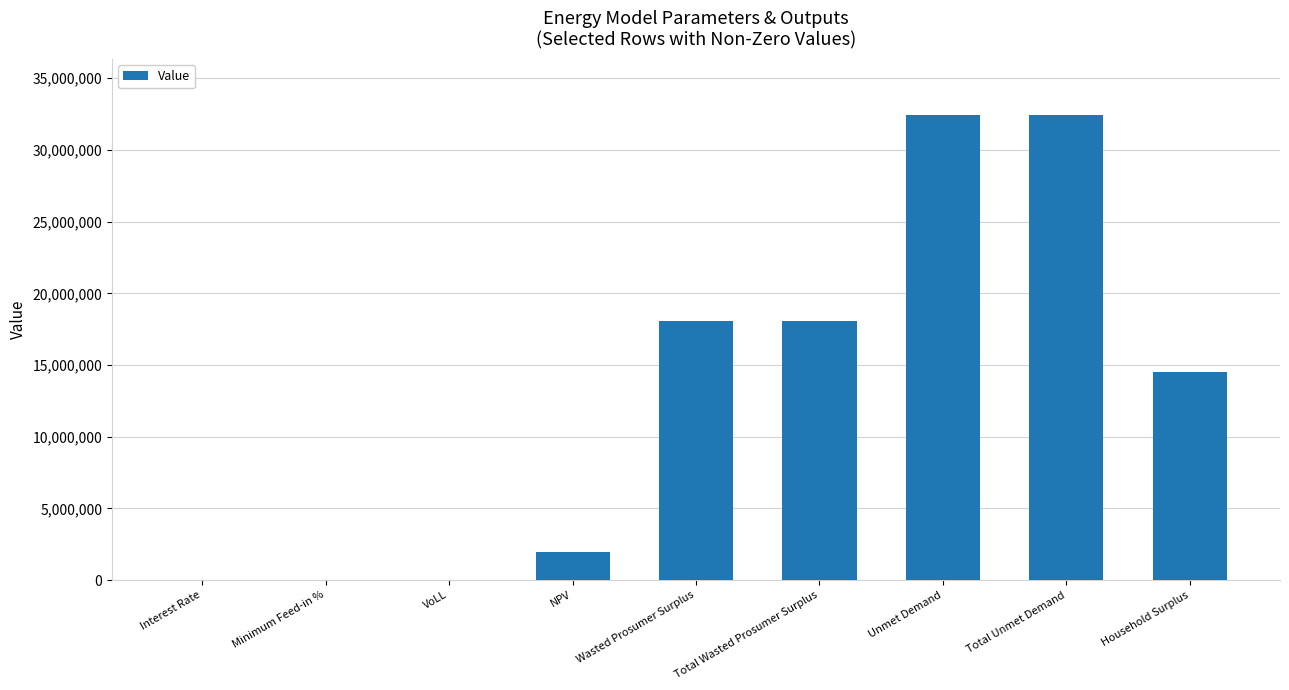

What is the change in value from Wasted Prosumer Surplus to Household Surplus?

-3562744.3